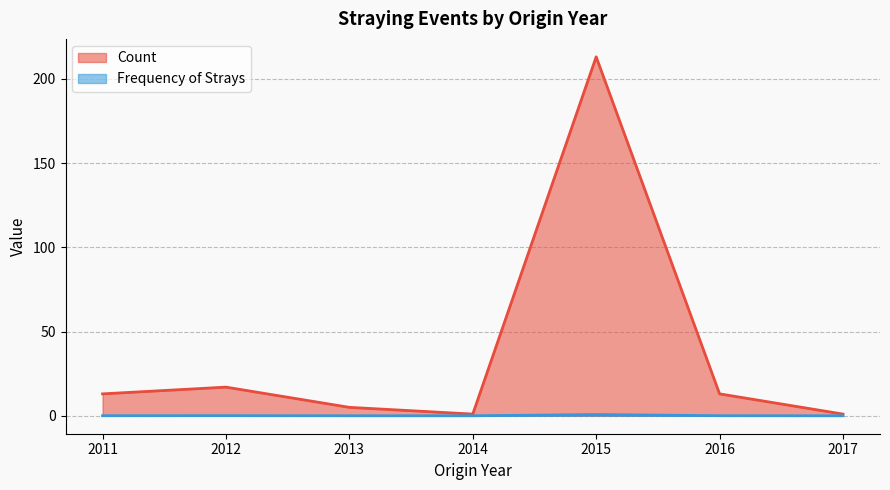

Which category has the lowest value in the Frequency of Strays series?

2016